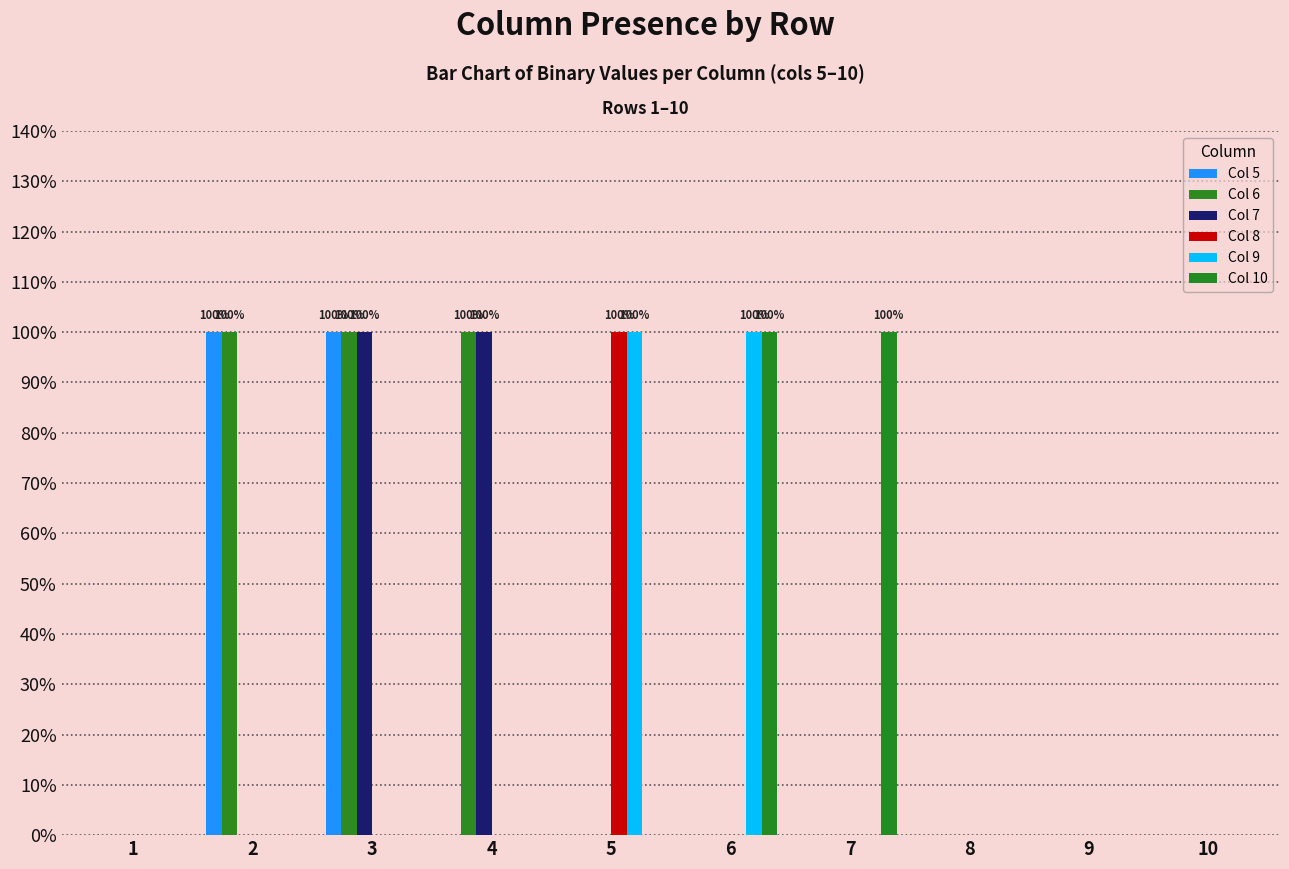

Reading left to right, transcribe all the data shown in this chart.

Col 5: 1=0	2=1	3=1	4=0	5=0	6=0	7=0	8=0	9=0	10=0
Col 6: 1=0	2=1	3=1	4=1	5=0	6=0	7=0	8=0	9=0	10=0
Col 7: 1=0	2=0	3=1	4=1	5=0	6=0	7=0	8=0	9=0	10=0
Col 8: 1=0	2=0	3=0	4=0	5=1	6=0	7=0	8=0	9=0	10=0
Col 9: 1=0	2=0	3=0	4=0	5=1	6=1	7=0	8=0	9=0	10=0
Col 10: 1=0	2=0	3=0	4=0	5=0	6=1	7=1	8=0	9=0	10=0